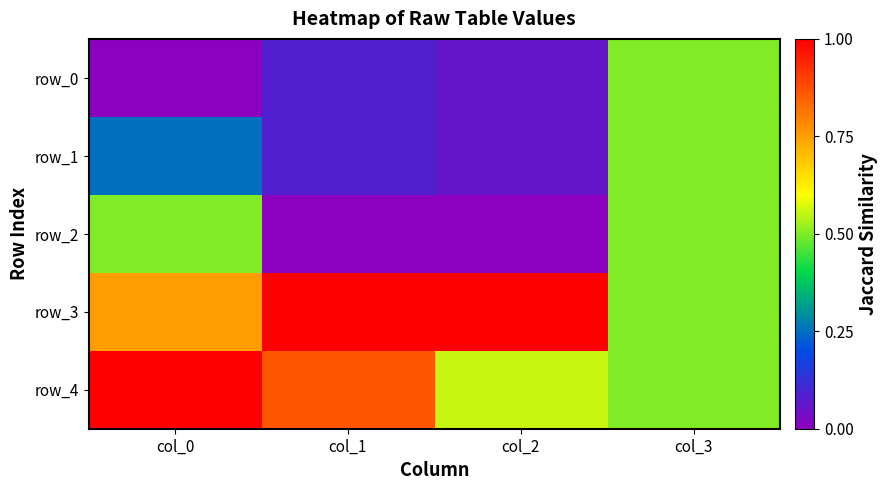

Which category has the lowest value across all series?

col_0